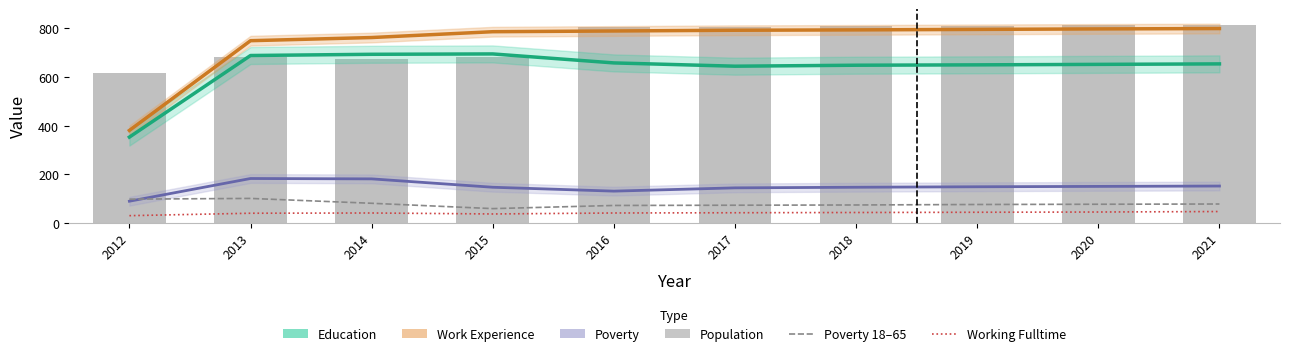

Rank the categories by Poverty value from highest to lowest.

2013, 2014, 2021, 2020, 2019, 2015, 2018, 2017, 2016, 2012